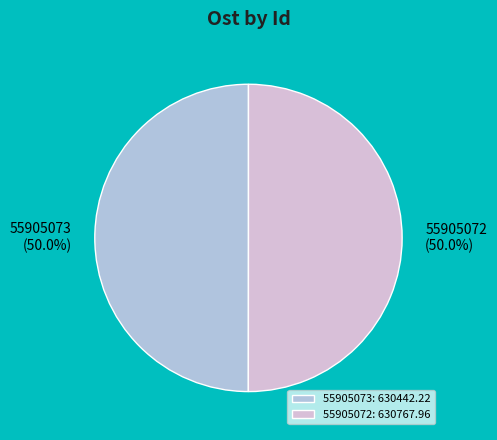

Combined, what portion of the pie is 55905073 and 55905072?

100.0%